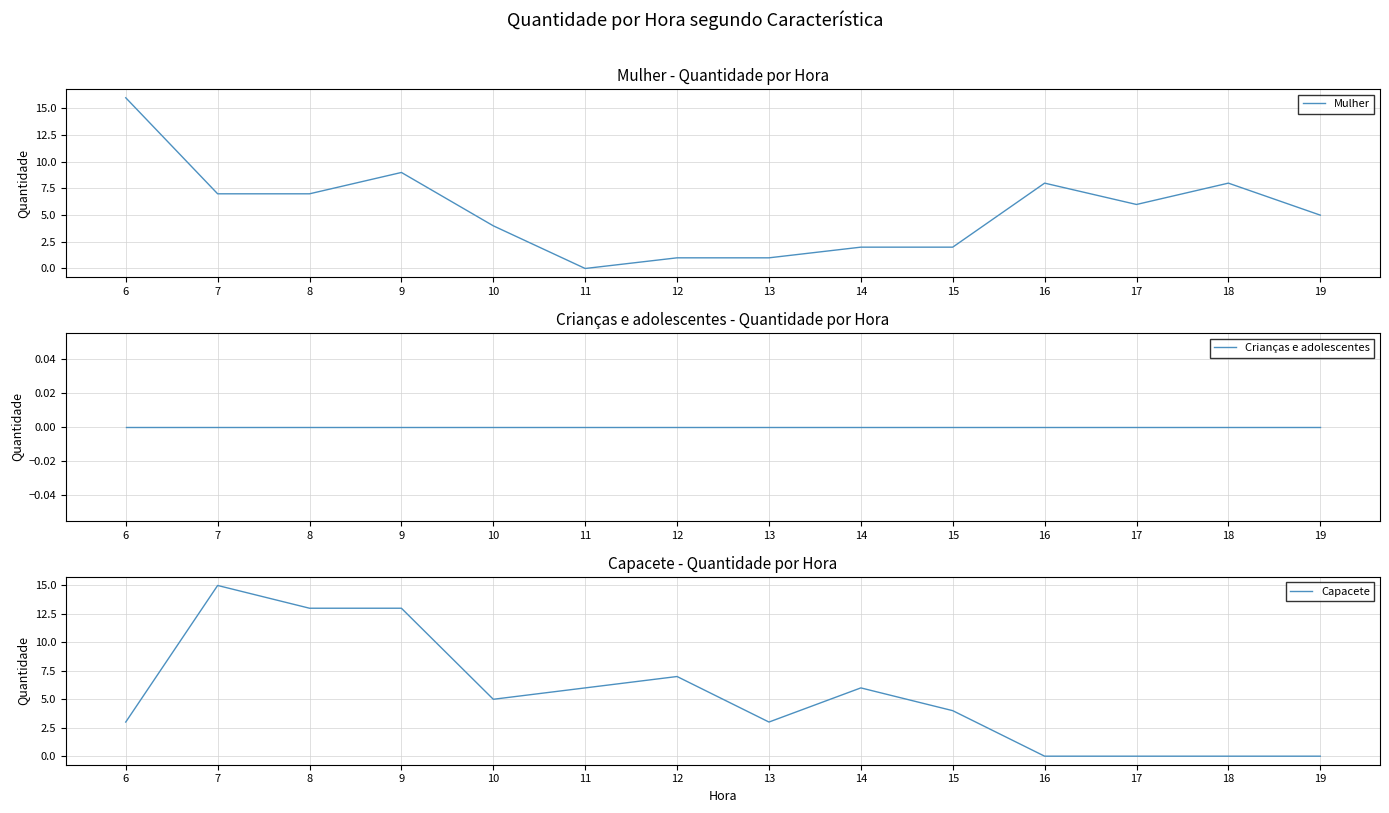

What is the total value across all series at 10?

9